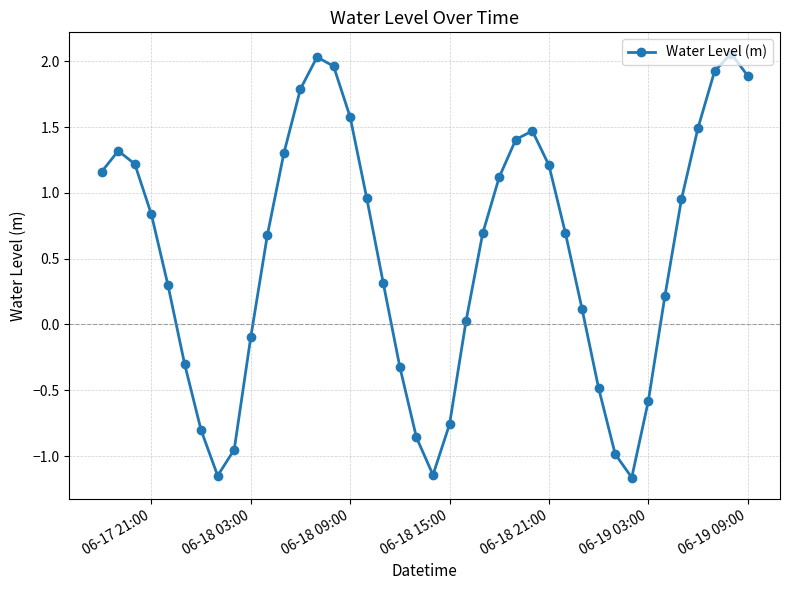

What is the average value?

0.5